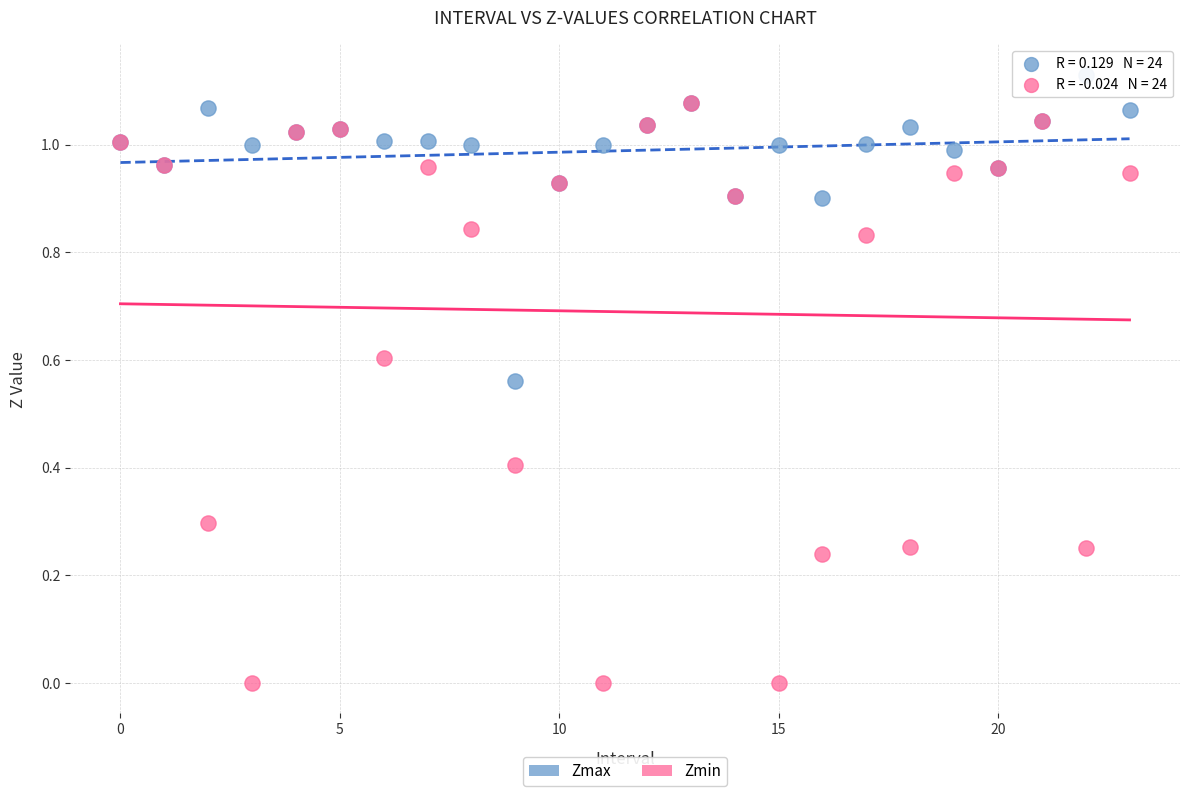

What are all the series names shown in the legend?

Zmax, Zmin